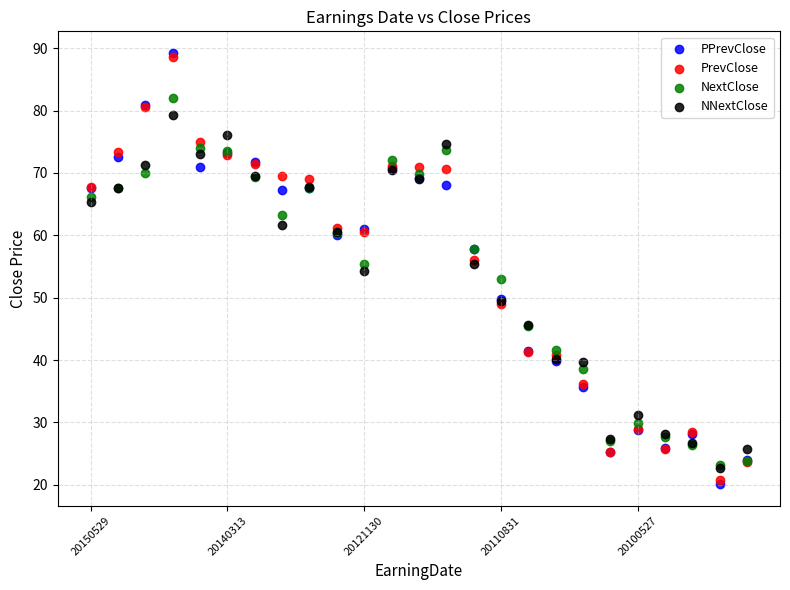

Which series has the largest Y range (max minus min)?

PPrevClose